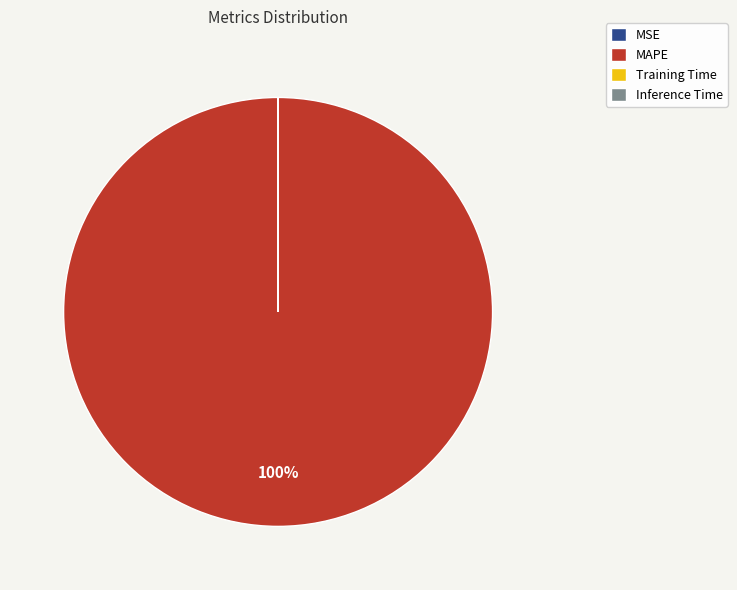

To the nearest percent, what portion does MAPE represent?

100%